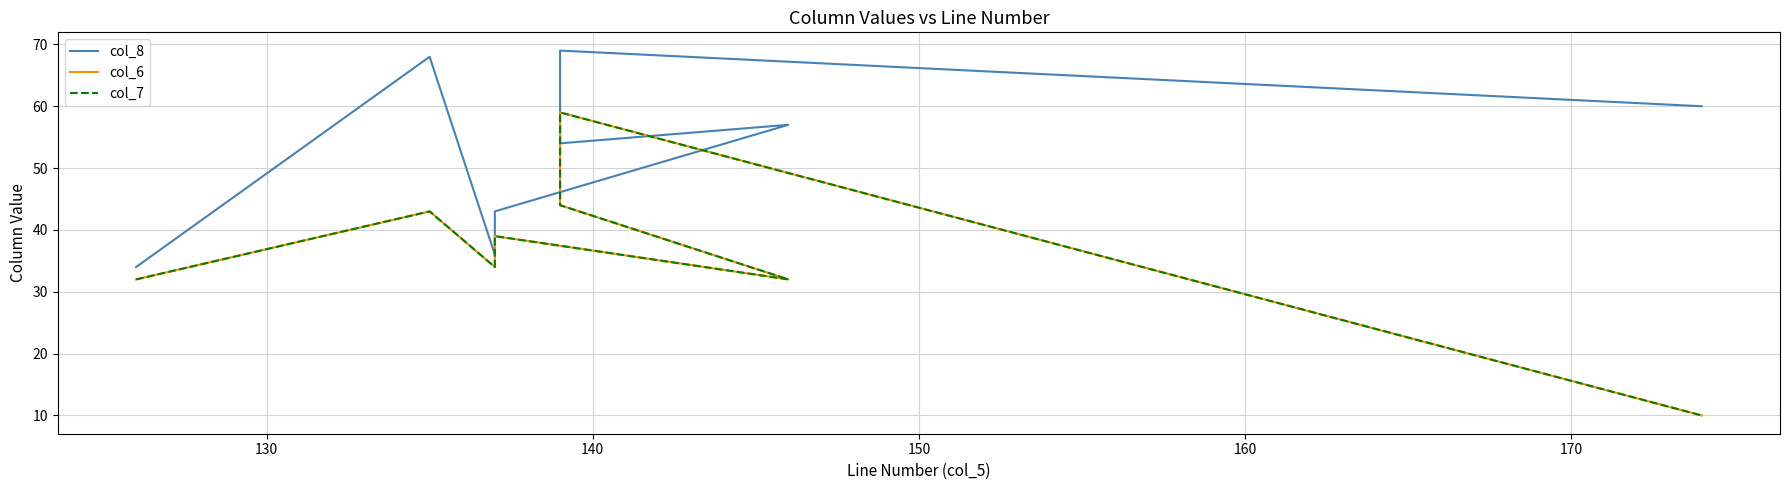

Is it true that col_7 equals 16 at 150?

False